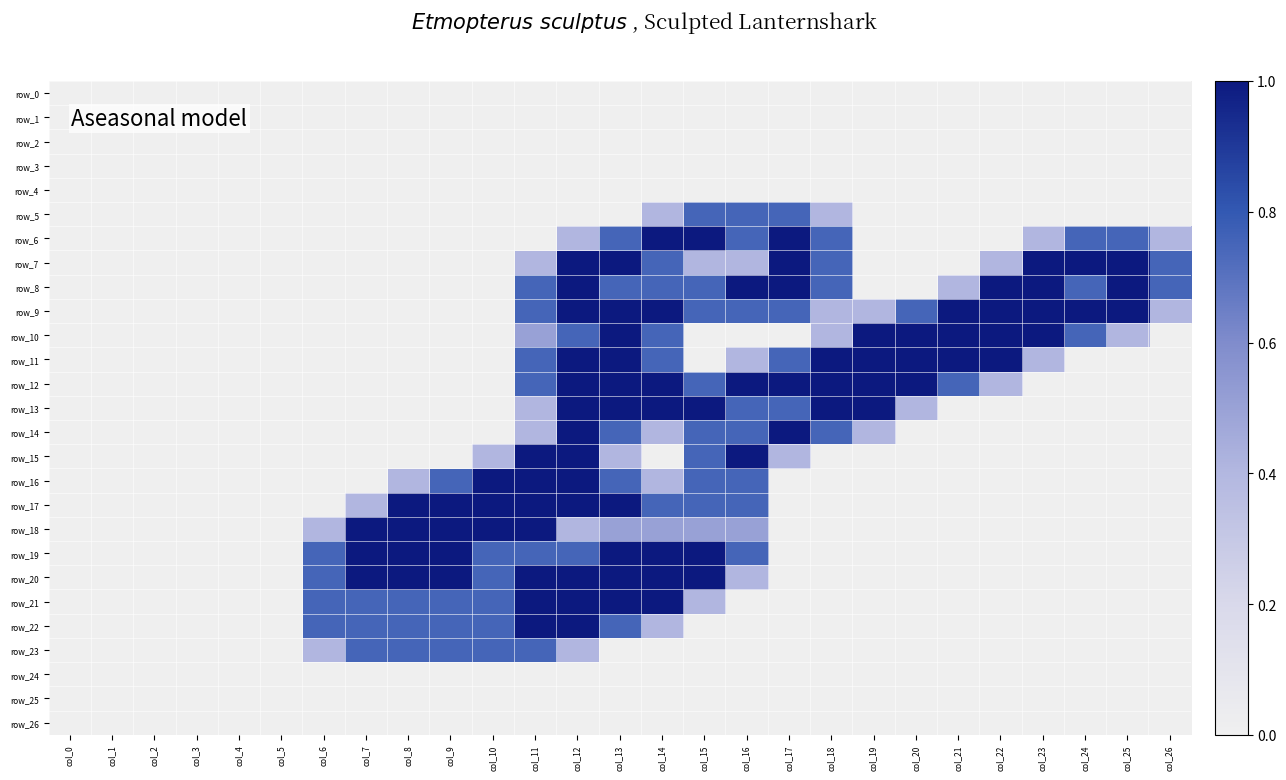

List the labels in order of row_1 value, smallest first.

col_0, col_1, col_2, col_3, col_4, col_5, col_6, col_7, col_8, col_9, col_10, col_11, col_12, col_13, col_14, col_15, col_16, col_17, col_18, col_19, col_20, col_21, col_22, col_23, col_24, col_25, col_26